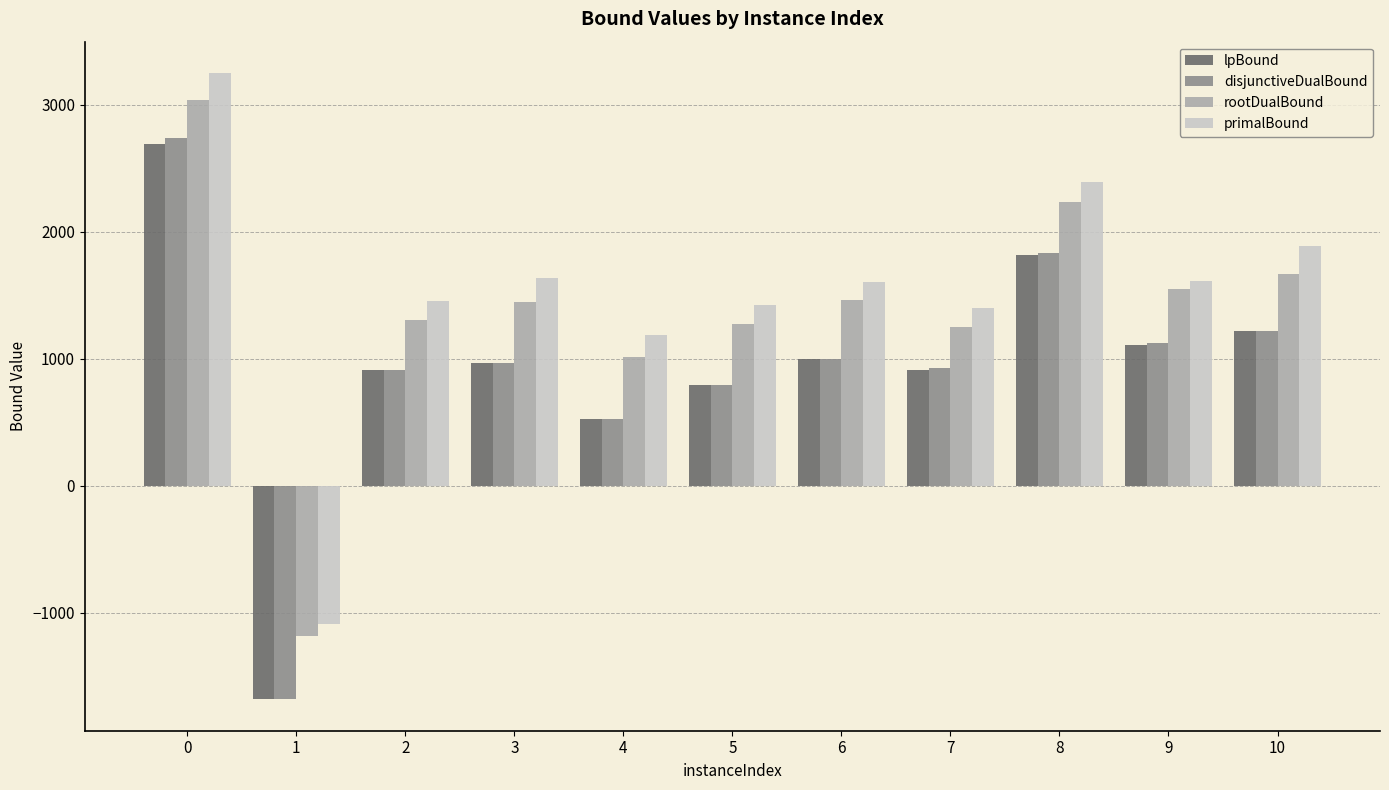

What is the value of the disjunctiveDualBound bar at the 1st from the left?

2738.4